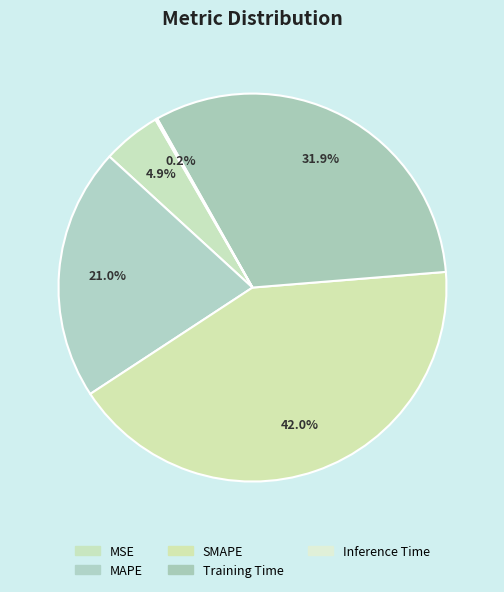

What is the smallest slice in the pie chart?

Inference Time